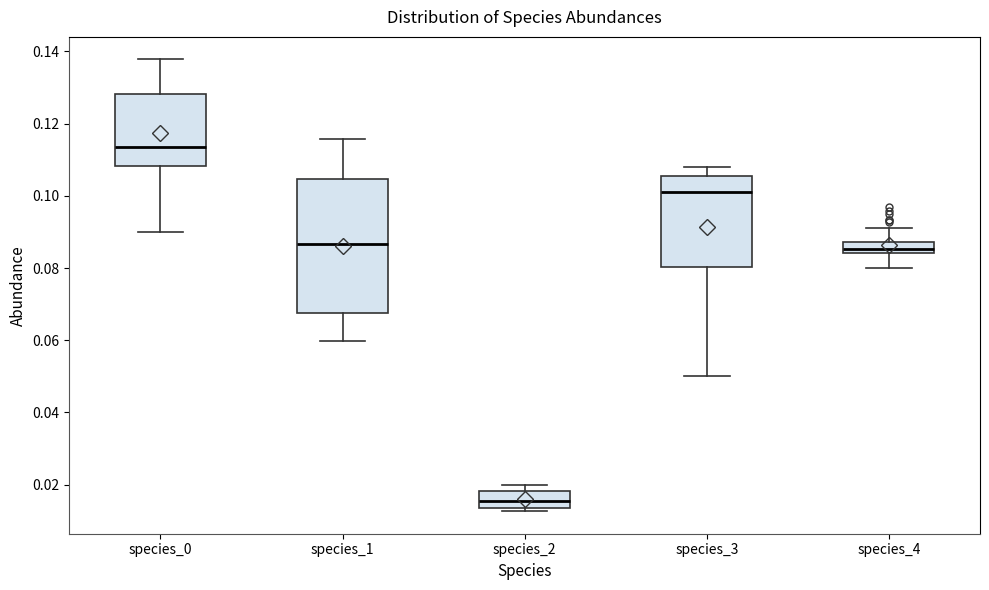

Reading left to right, transcribe this box plot: for each box, give where its median line is, the range the box spans, and where its two whiskers end, as read against the y-axis. The values are not printed on the chart, so give them approximately, as read against the axis.

species_0: median 0.114, box 0.108 to 0.128, whiskers 0.090 to 0.138
species_1: median 0.086, box 0.068 to 0.104, whiskers 0.060 to 0.116
species_2: median 0.016, box 0.014 to 0.018, whiskers 0.012 to 0.020
species_3: median 0.100, box 0.080 to 0.106, whiskers 0.050 to 0.108
species_4: median 0.086, box 0.084 to 0.088, whiskers 0.080 to 0.092